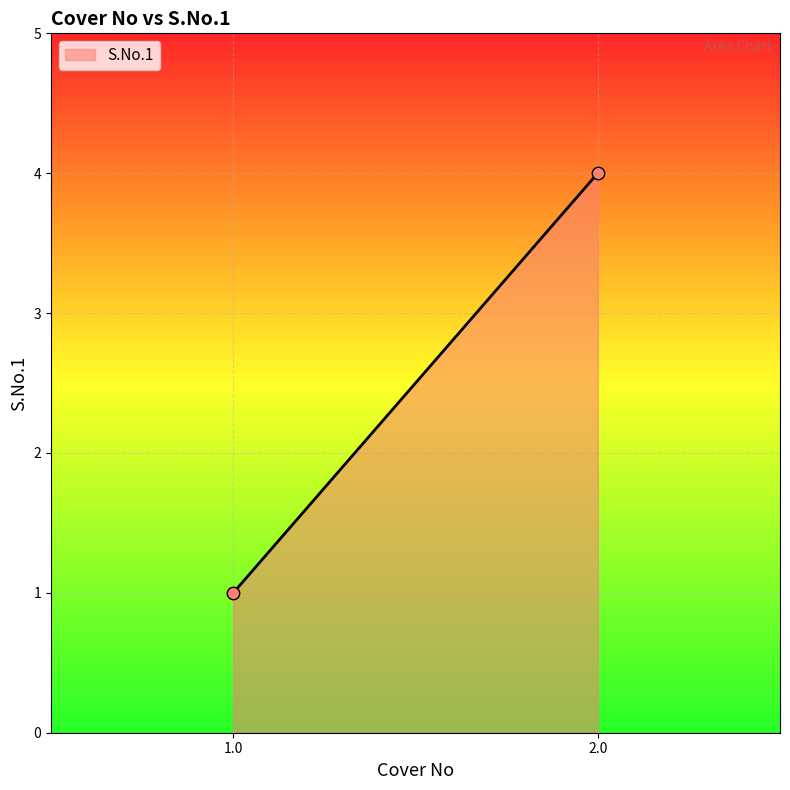

What is the minimum value shown in the chart?

1.0